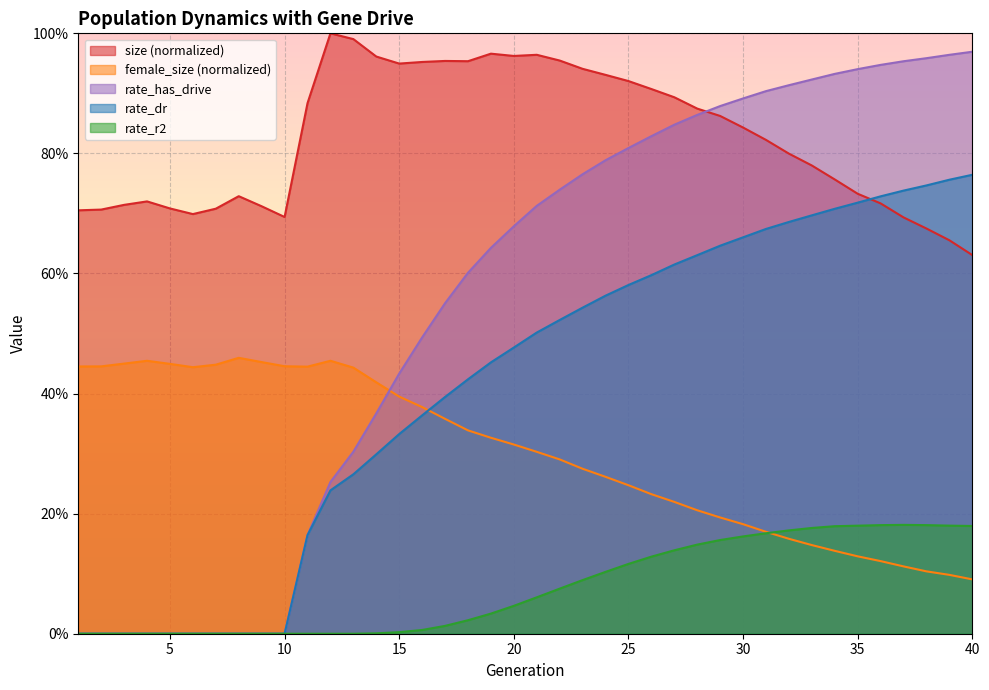

Which series ends up on top after the final intersection of rate_has_drive and size?

rate_has_drive